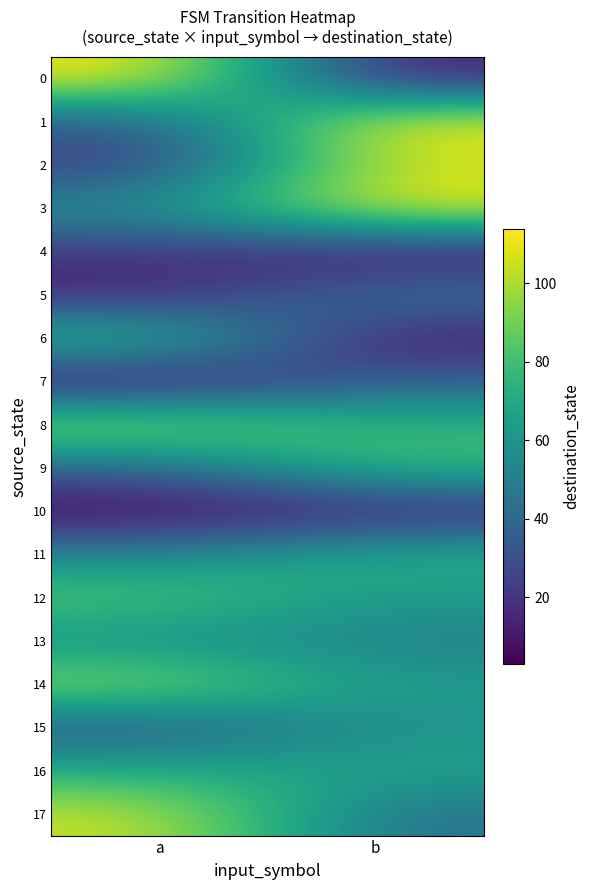

Between a and b, which is larger?

a